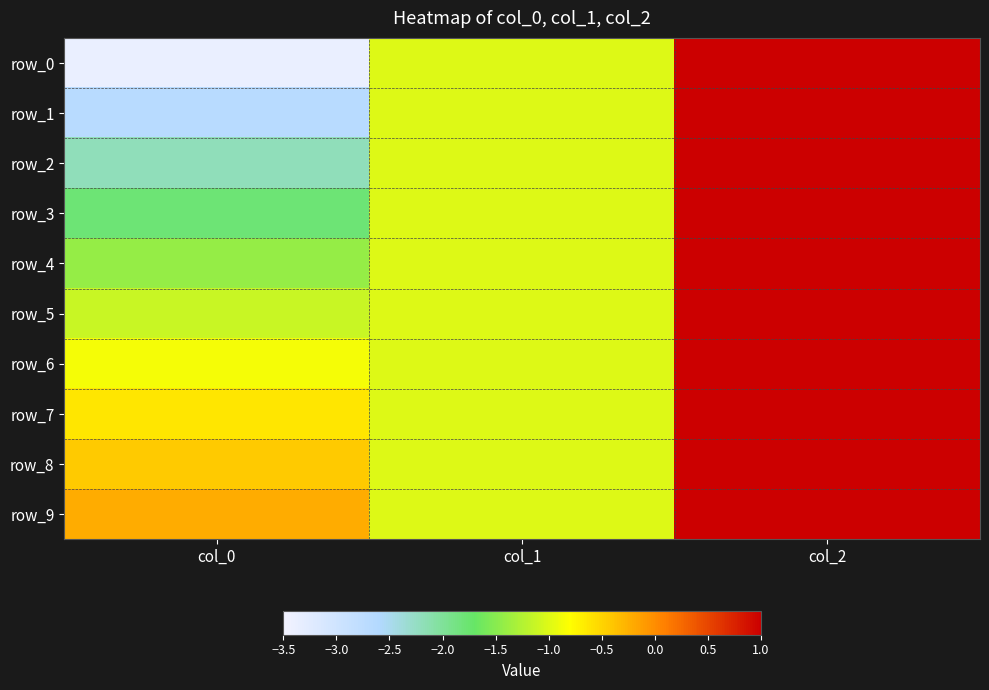

Which series has the largest range (max minus min)?

row_0